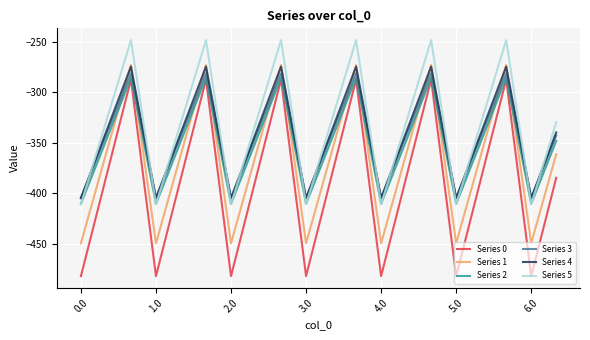

What is the difference between the second highest and second lowest values in the Series 5 series?

162.7